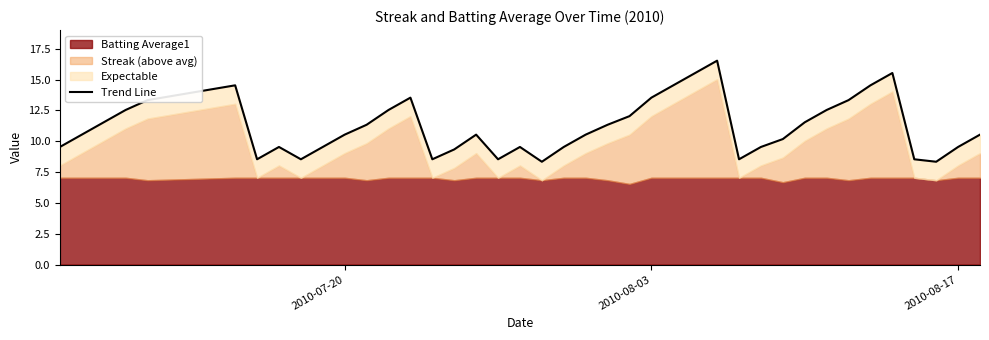

Is it true that the value at 2010-08-17 is 9.5?

True